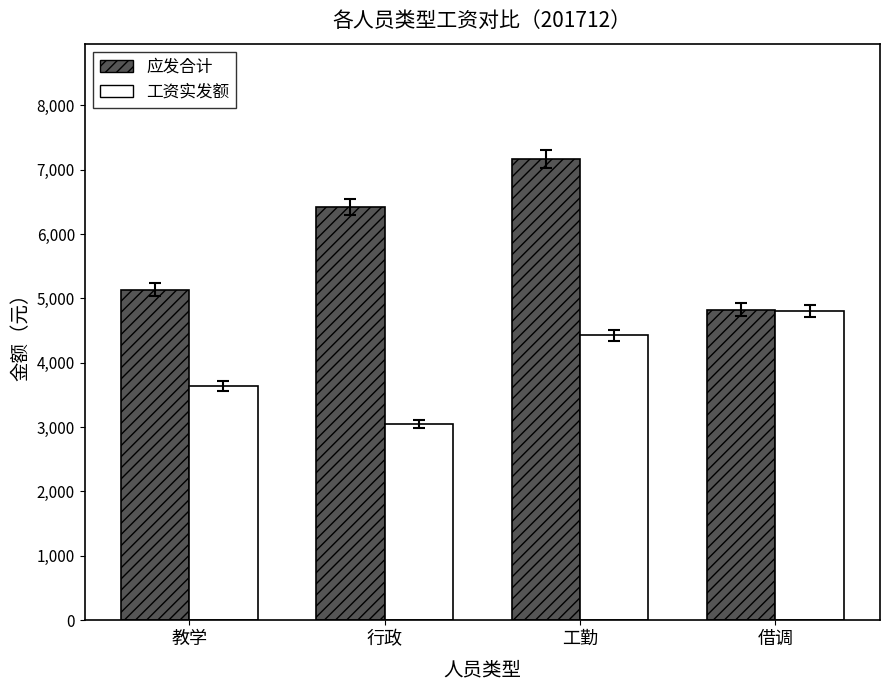

Reading left to right, what are all the values shown in this chart?

应发合计: 教学=5135.0	行政=6417.0	工勤=7166.4	借调=4826.1
工资实发额: 教学=3639.9	行政=3043.4	工勤=4424.7	借调=4804.3